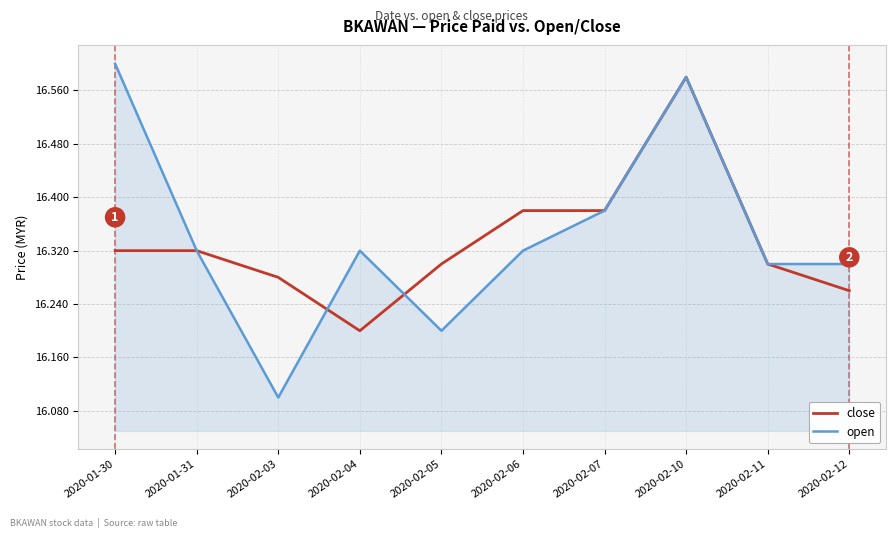

What position from the left is 2020-02-12?

10